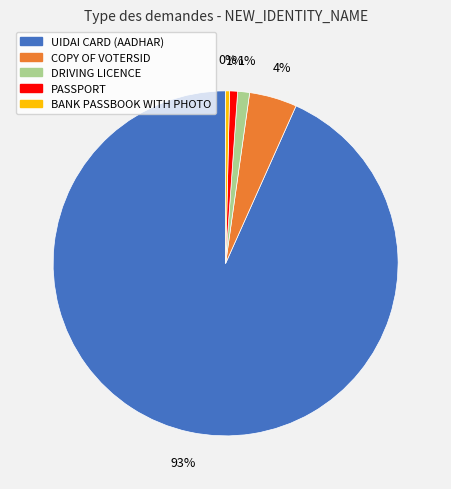

How many segments does this pie chart have?

5